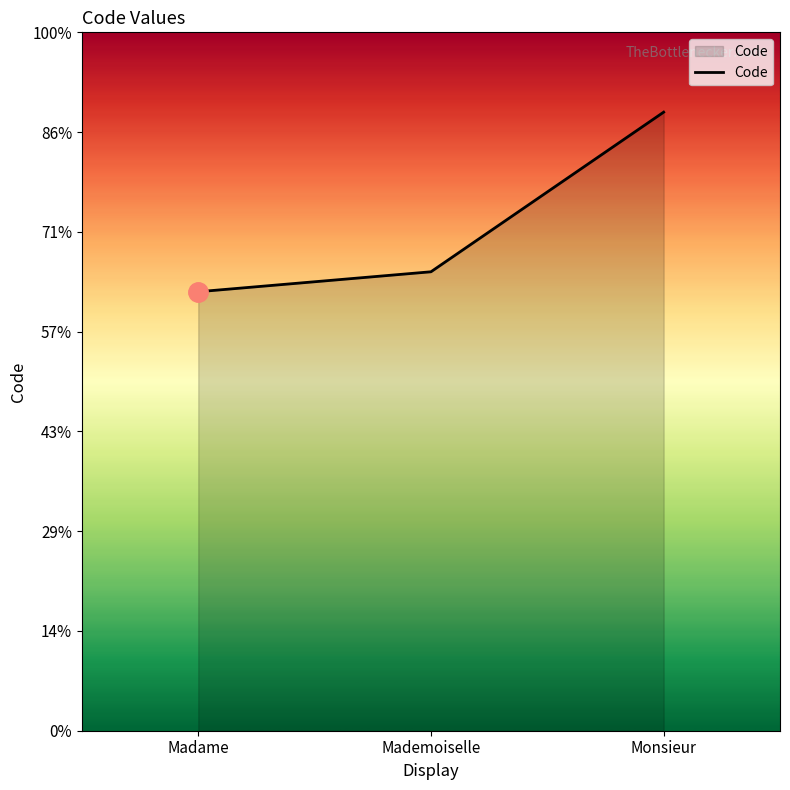

True or false: the data shows 15 at Monsieur.

False